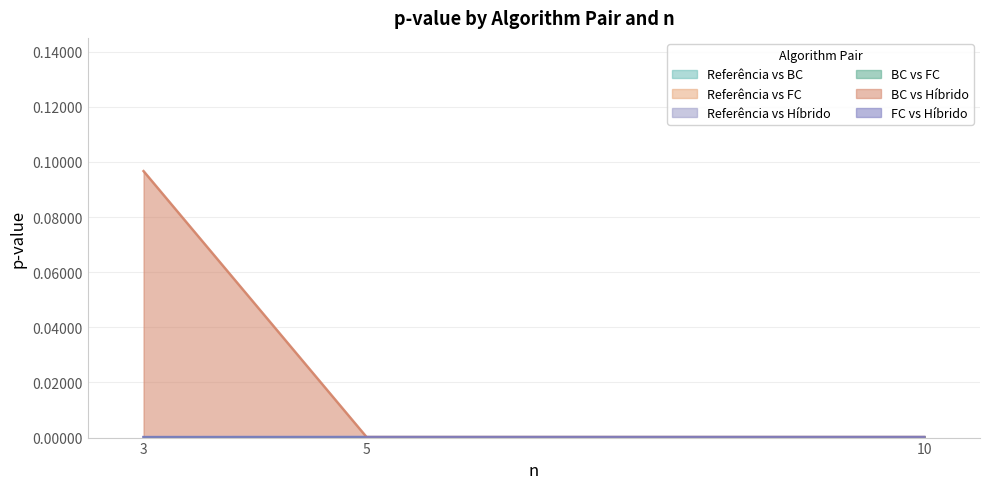

Which category has the lowest value across all series?

3